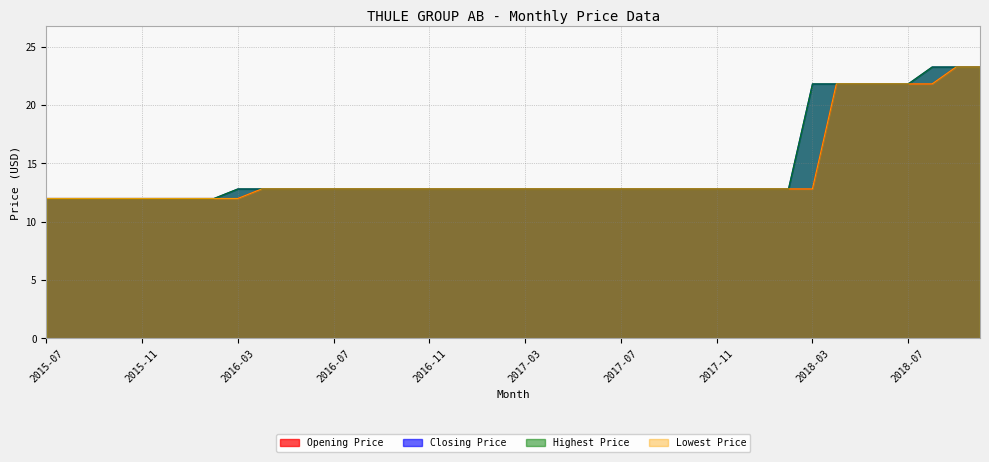

What are all the series names shown in the legend?

Opening Price, Closing Price, Highest Price, Lowest Price